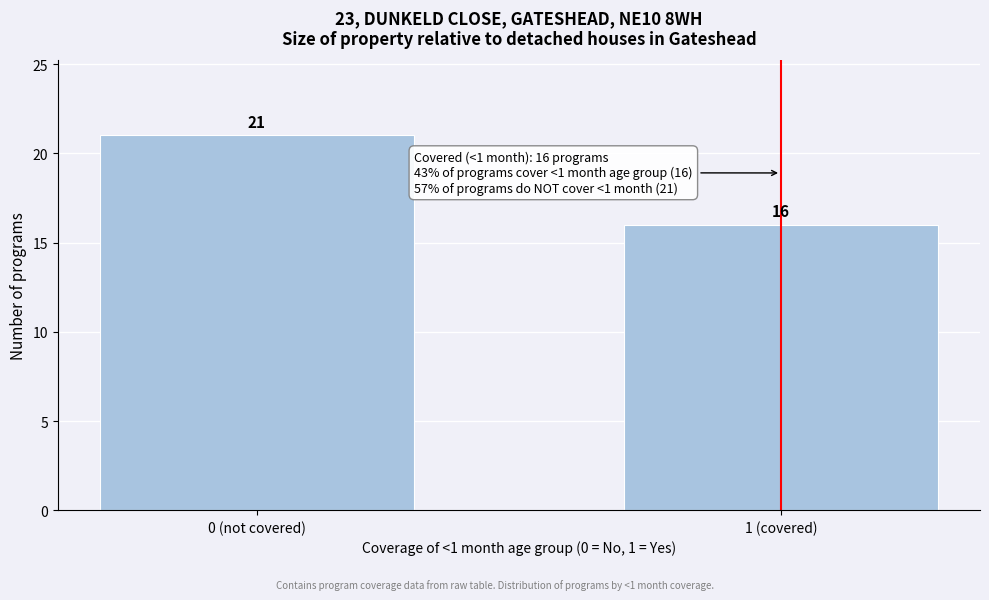

Reading left to right, transcribe all the data shown in this chart.

21	16